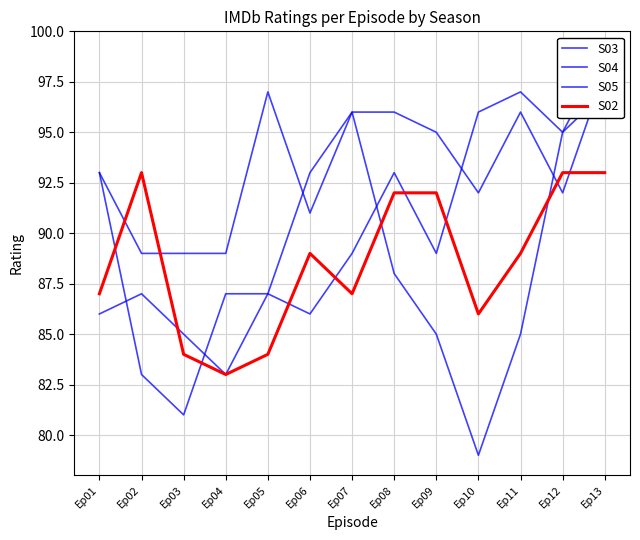

Rank the categories by S03 value from lowest to highest.

Ep10, Ep04, Ep03, Ep09, Ep11, Ep01, Ep02, Ep05, Ep08, Ep06, Ep12, Ep07, Ep13